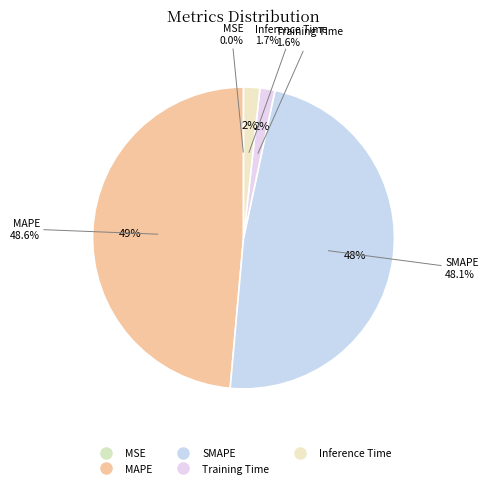

Is there any slice that represents more than half of the pie?

No